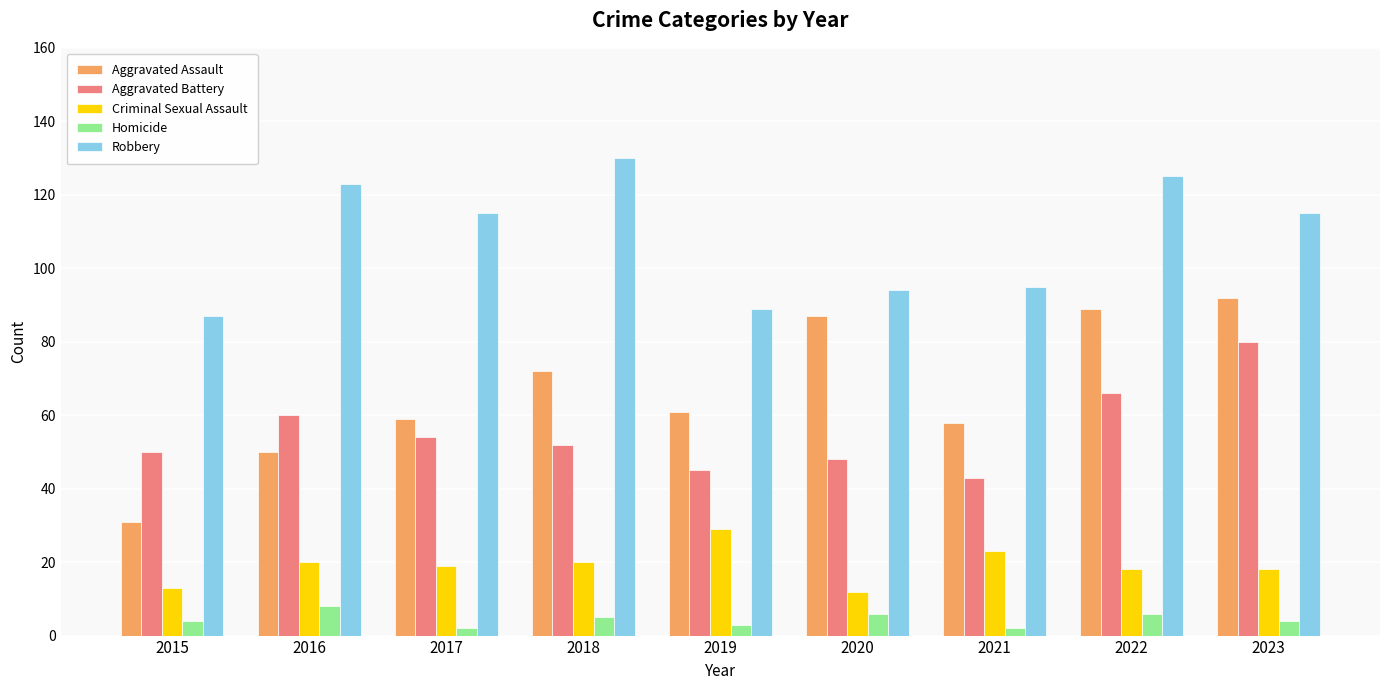

Reading left to right, list all the values displayed in this chart.

Aggravated Assault: 2015=31	2016=50	2017=59	2018=72	2019=61	2020=87	2021=58	2022=89	2023=92
Aggravated Battery: 2015=50	2016=60	2017=54	2018=52	2019=45	2020=48	2021=43	2022=66	2023=80
Criminal Sexual Assault: 2015=13	2016=20	2017=19	2018=20	2019=29	2020=12	2021=23	2022=18	2023=18
Homicide: 2015=4	2016=8	2017=2	2018=5	2019=3	2020=6	2021=2	2022=6	2023=4
Robbery: 2015=87	2016=123	2017=115	2018=130	2019=89	2020=94	2021=95	2022=125	2023=115